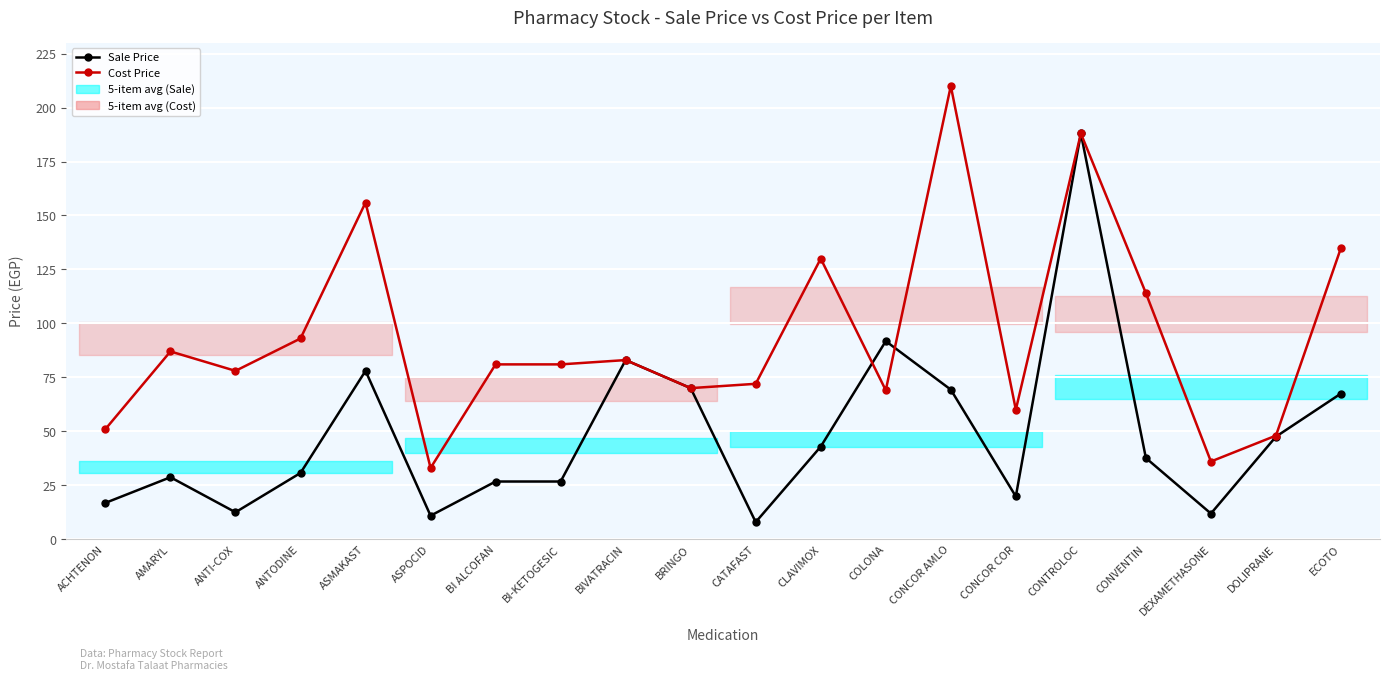

Is it true that Cost Price equals 41.6 at BIVATRACIN?

False